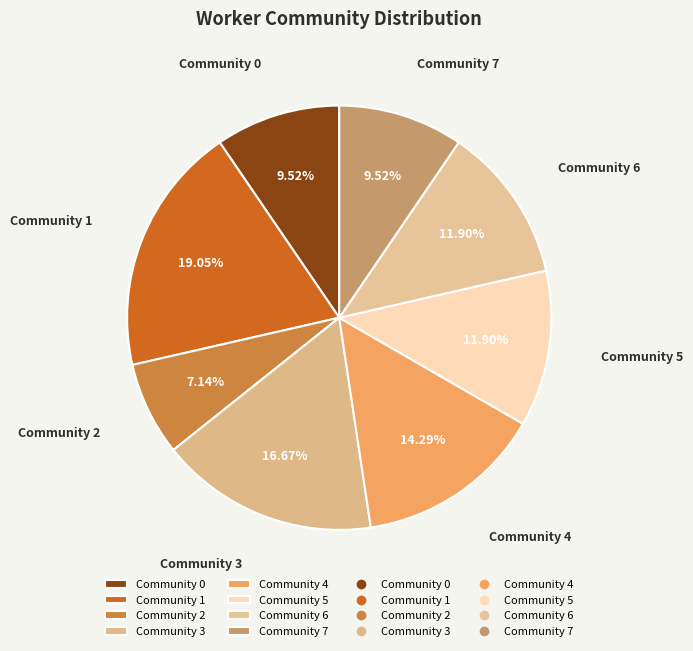

The Community 7 slice represents 10% of the pie. True or false?

True